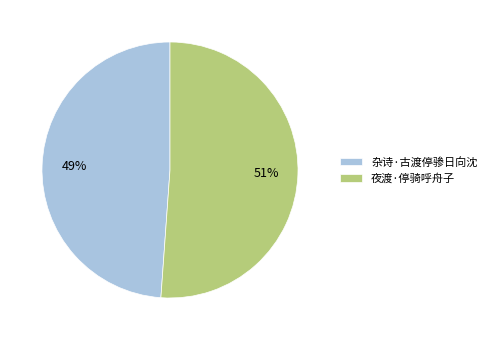

Does 夜渡·停骑呼舟子 represent more than half of the total?

Yes